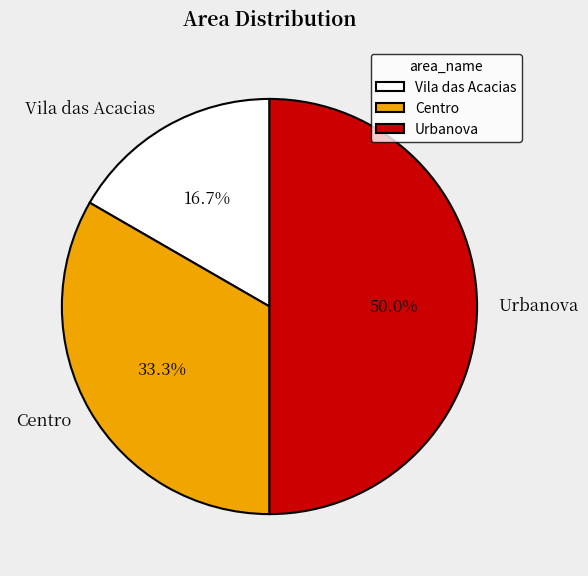

How many segments does this pie chart have?

3